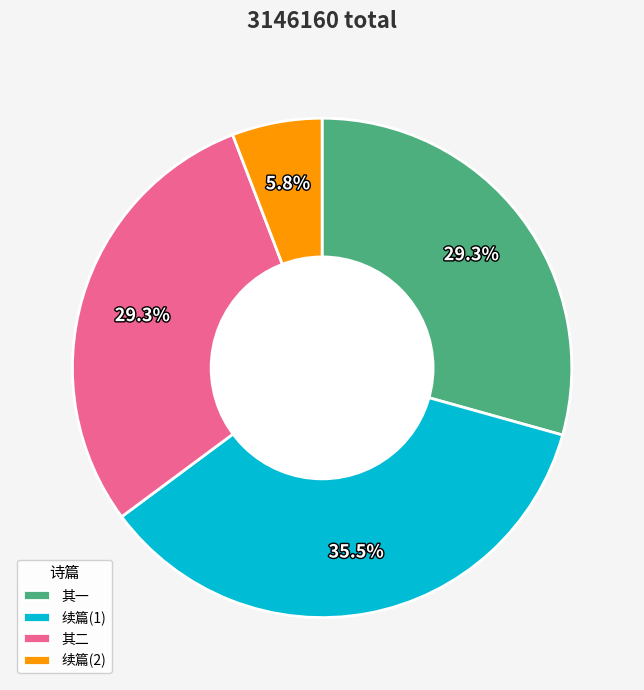

Between 续篇(2) and 其一, which is larger?

其一